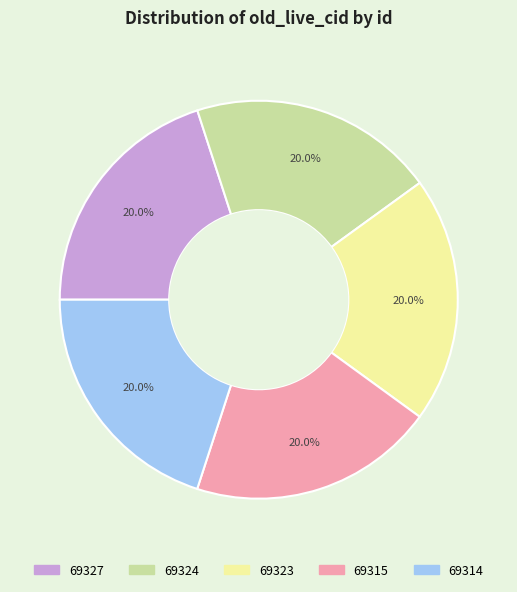

Approximately how many times larger is the value at 69324 compared to 69323?

1.0